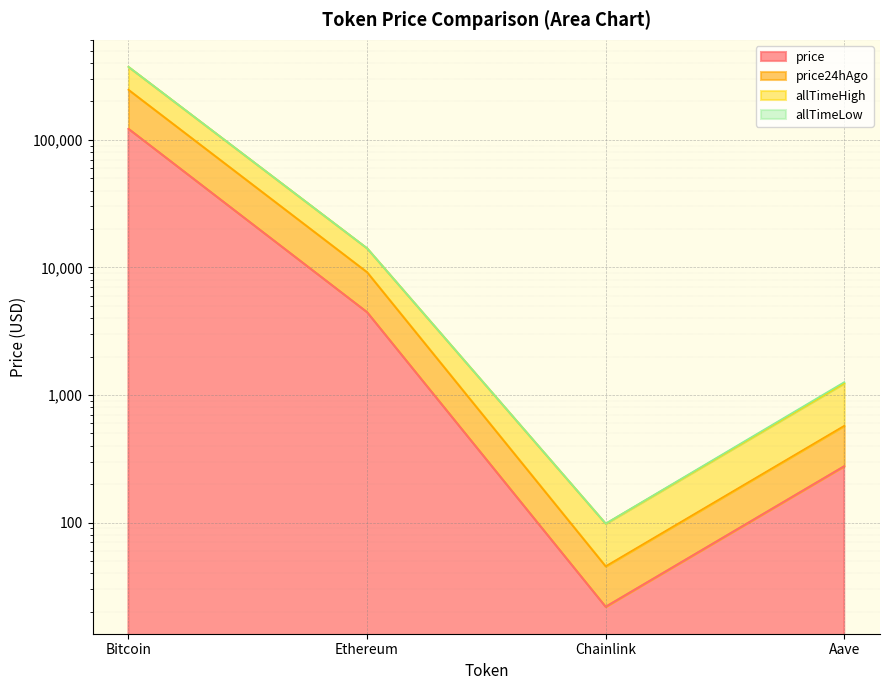

What is the difference between the maximum and minimum values in the price24hAgo series?

246417.5